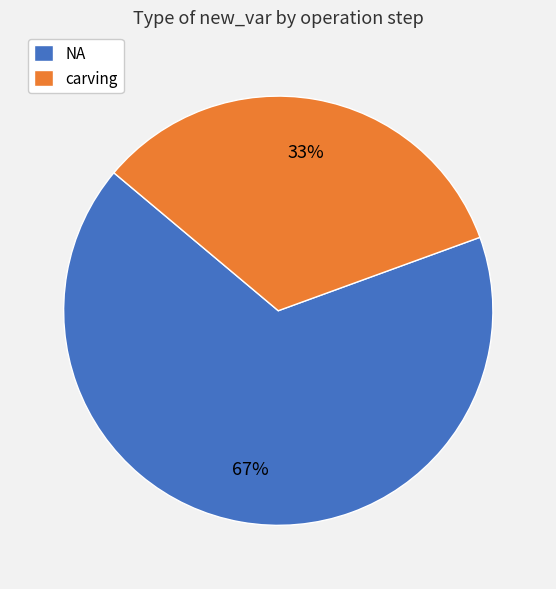

To the nearest percent, what is the combined percentage of NA and carving?

100%